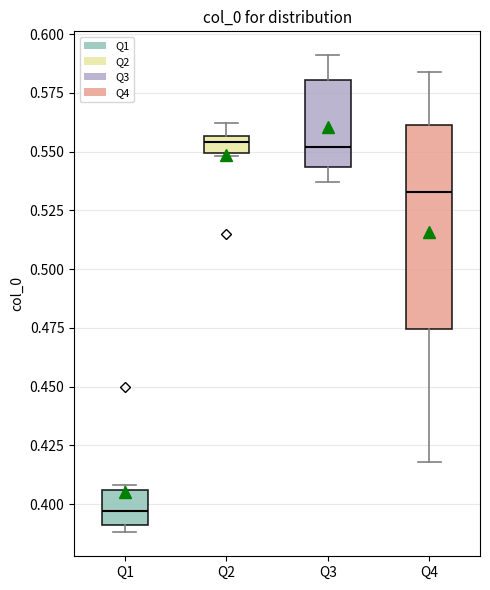

Which box is the tallest, from its lower edge to its upper edge?

Q4